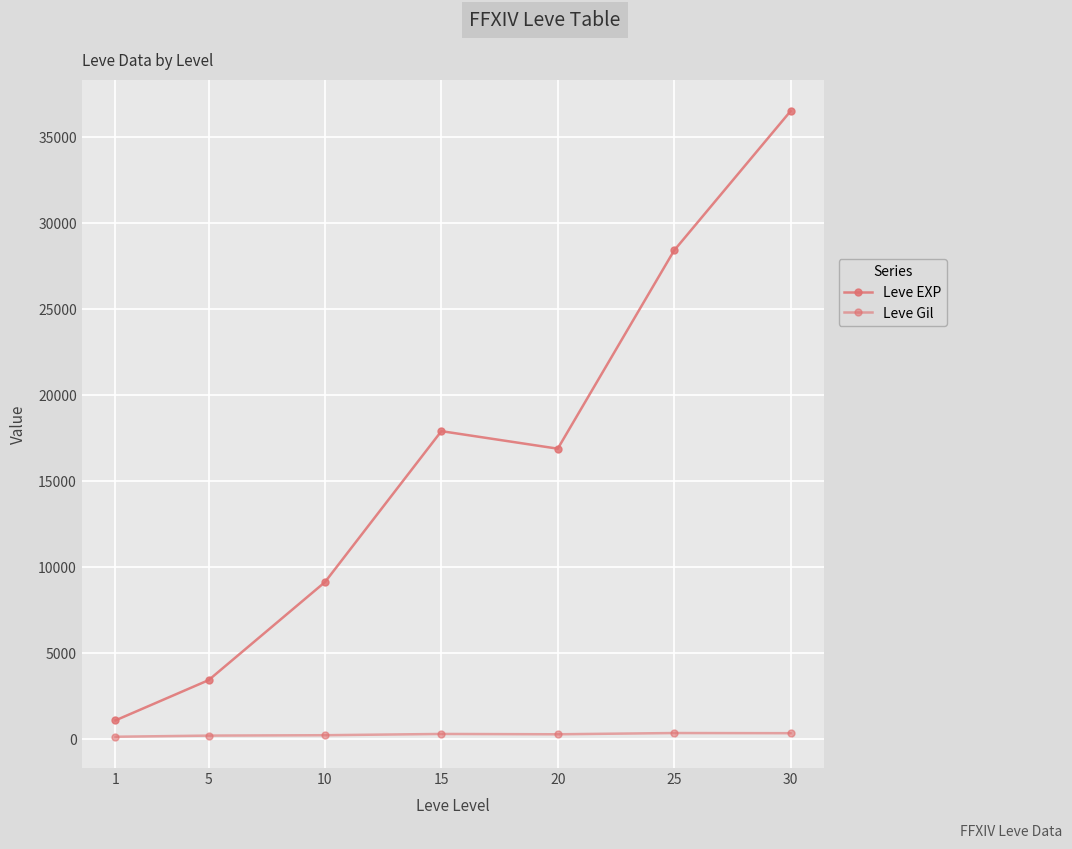

Reading left to right, transcribe all the data shown in this chart.

Leve EXP: 1=1065.0	5=3405.0	10=9106.7	15=17885.0	20=16865.0	25=28393.3	30=36492.5
Leve Gil: 1=113.5	5=180.0	10=202.8	15=276.0	20=257.0	25=329.7	30=320.8